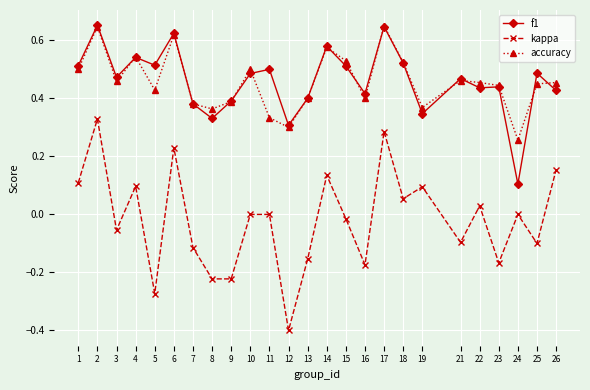

How many categories are shown in the chart?

25